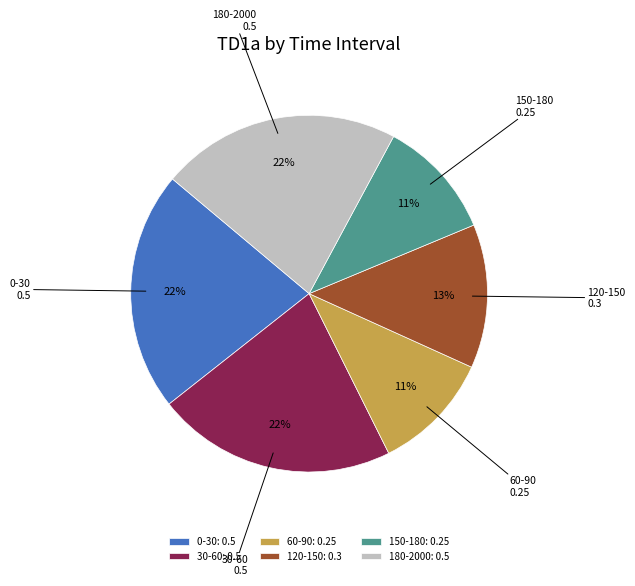

The 120-150 slice represents 7% of the pie. True or false?

False